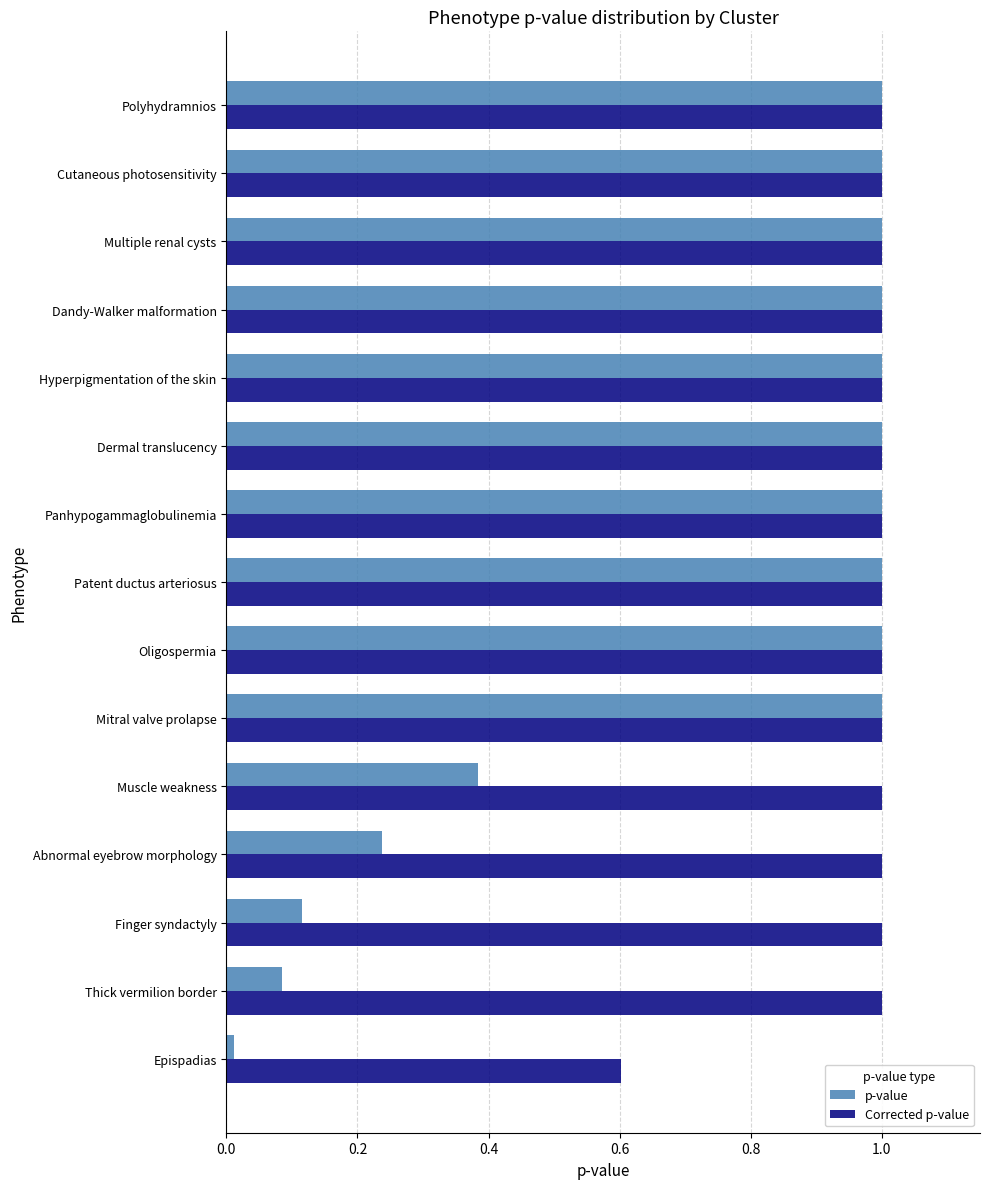

What is the difference between the maximum and minimum values in the p-value series?

1.0